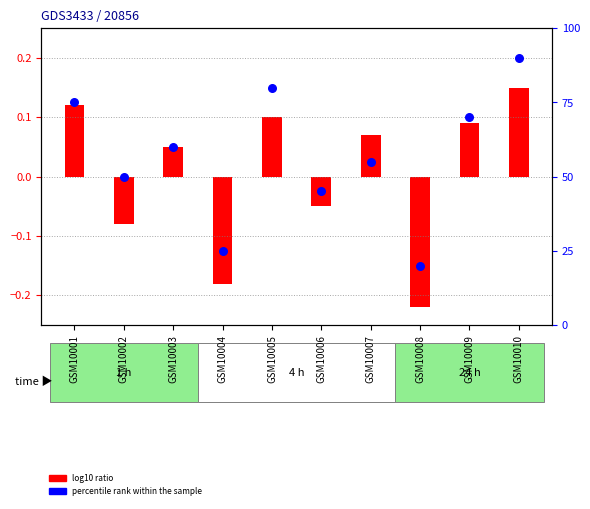

Approximately how many times larger is the value at GSM10007 compared to GSM10001?

0.7